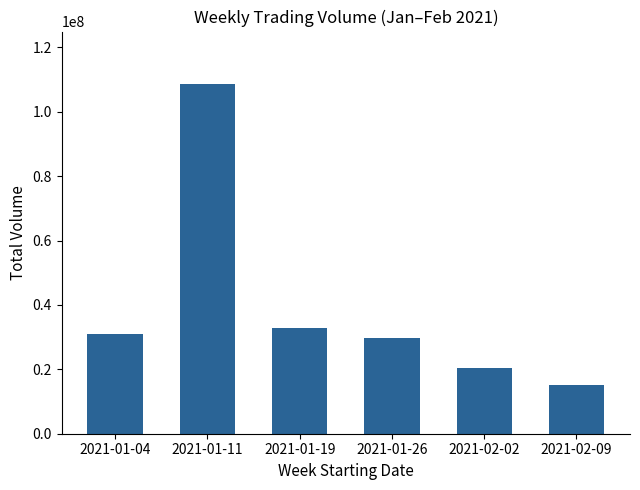

The value at 2021-01-19 is 49279353. True or false?

False